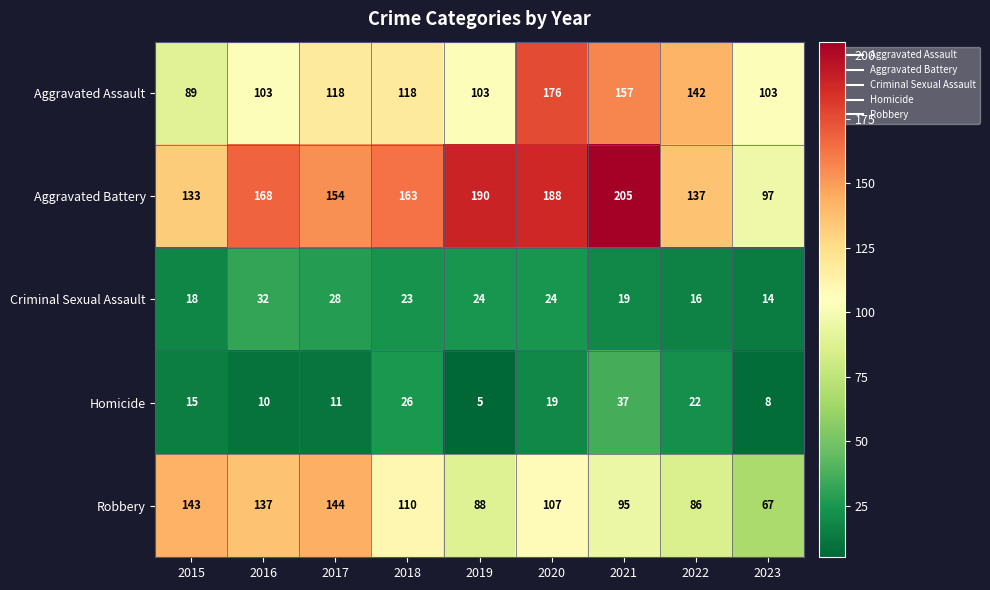

How many distinct data groups are displayed?

5